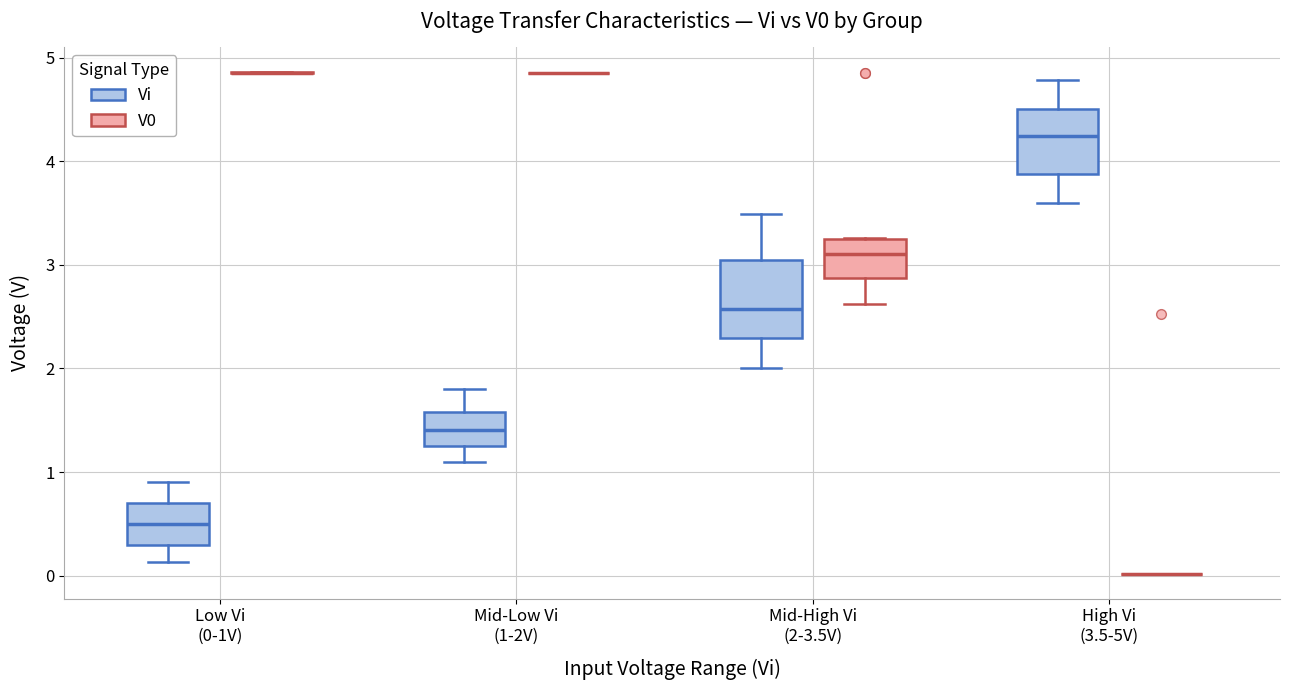

Where does the upper whisker of the box for Mid-High Vi (2-3.5V) (Vi) end on the y-axis? The values are not printed on the chart, so give them approximately, as read against the axis.

3.5